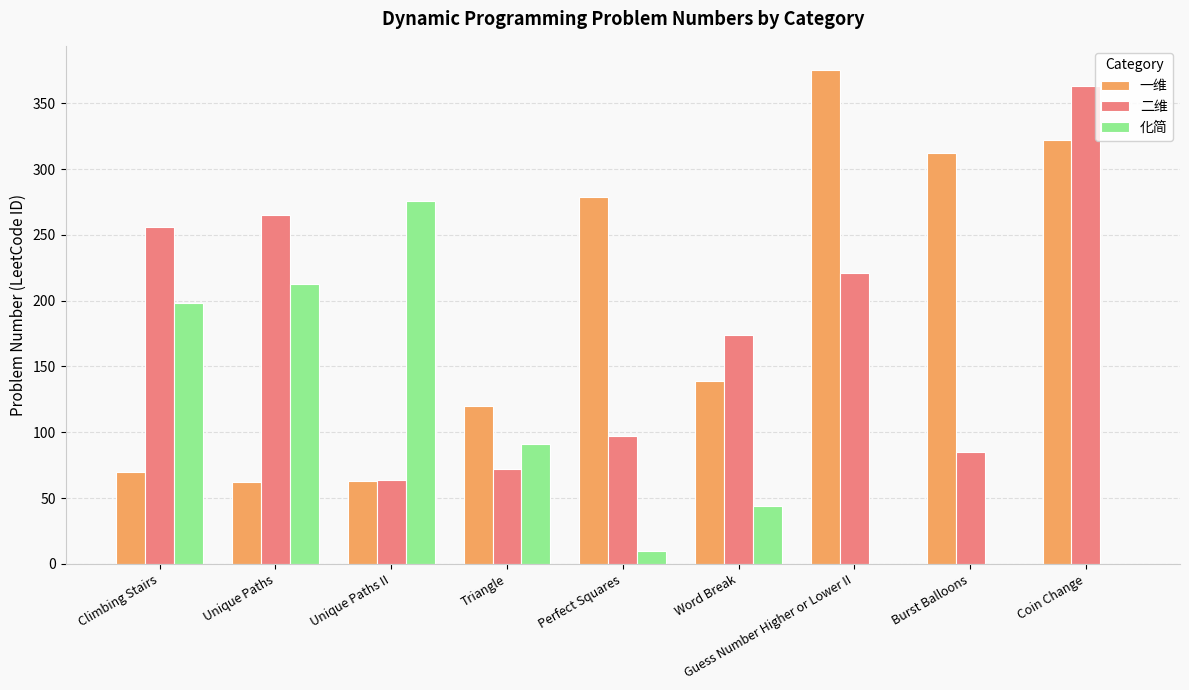

What is the average value of the 化简 series?

92